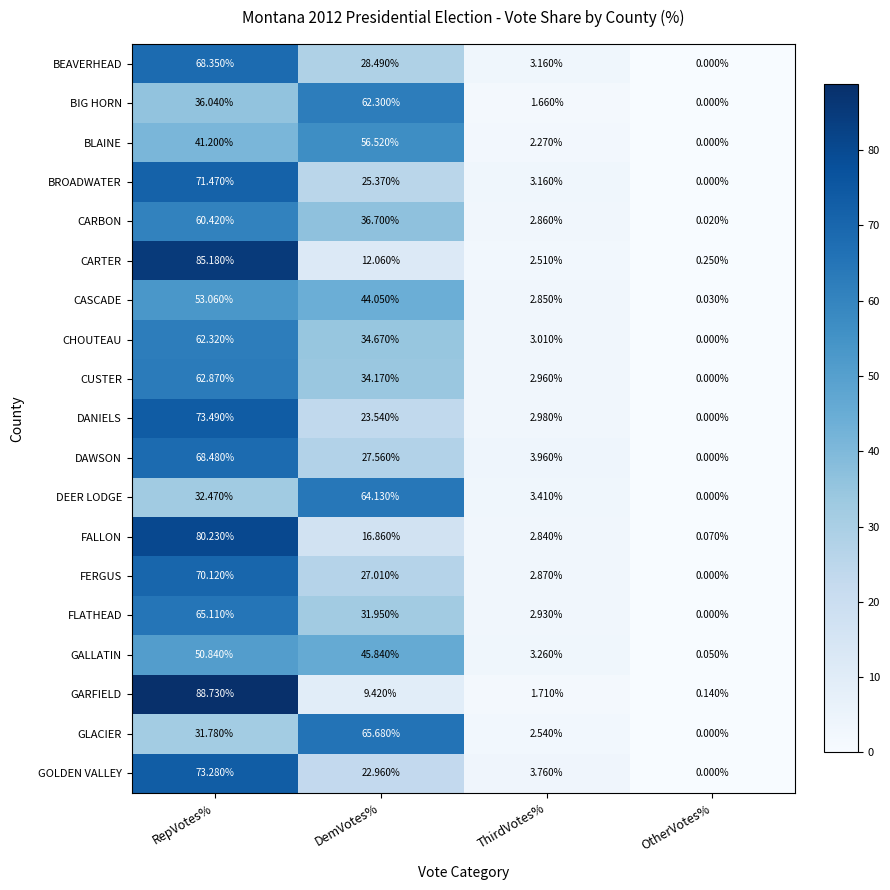

At which label is FERGUS closest to 35?

DemVotes%